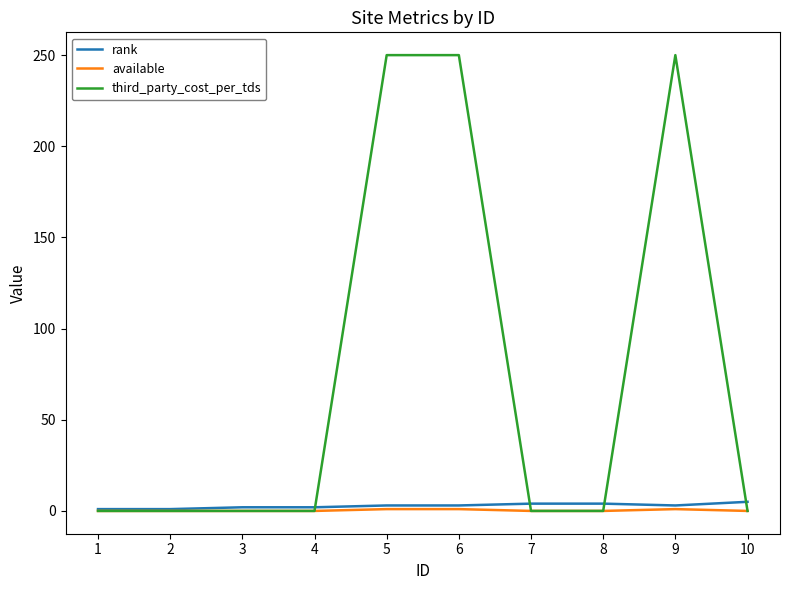

Which series has the widest spread of values?

third_party_cost_per_tds